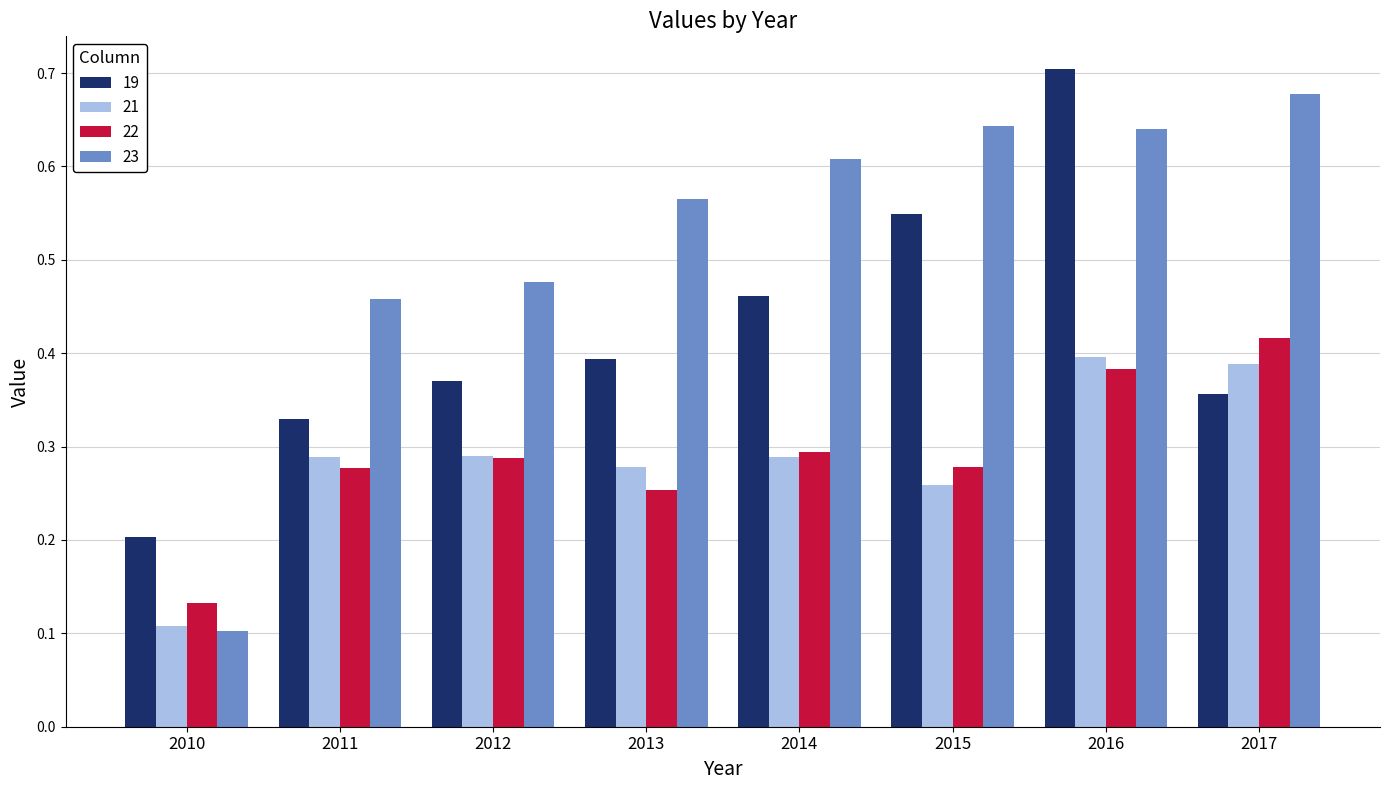

What is the sum of the 19 values at 2012 and 2014?

0.8